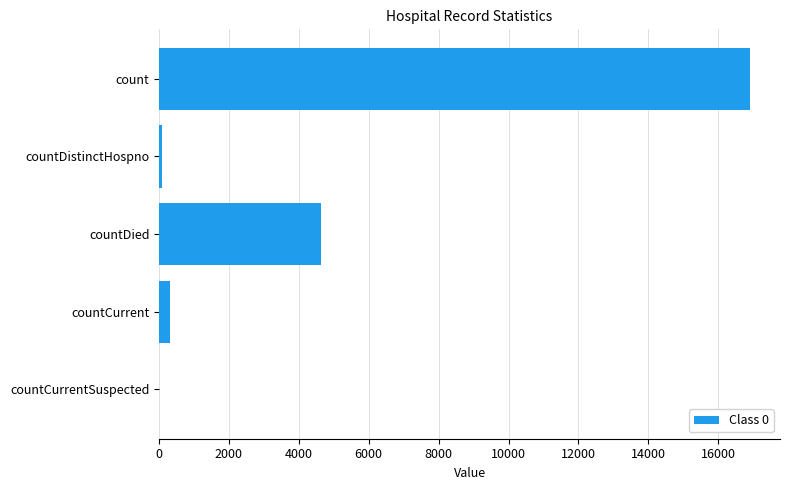

Where is the data nearest to the value 8462?

countDied